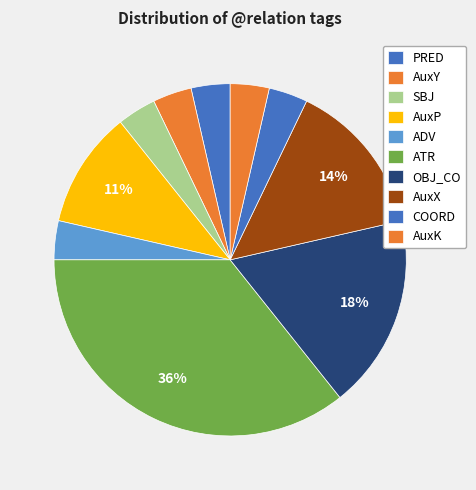

To the nearest percent, what is the combined percentage of COORD and SBJ?

7%